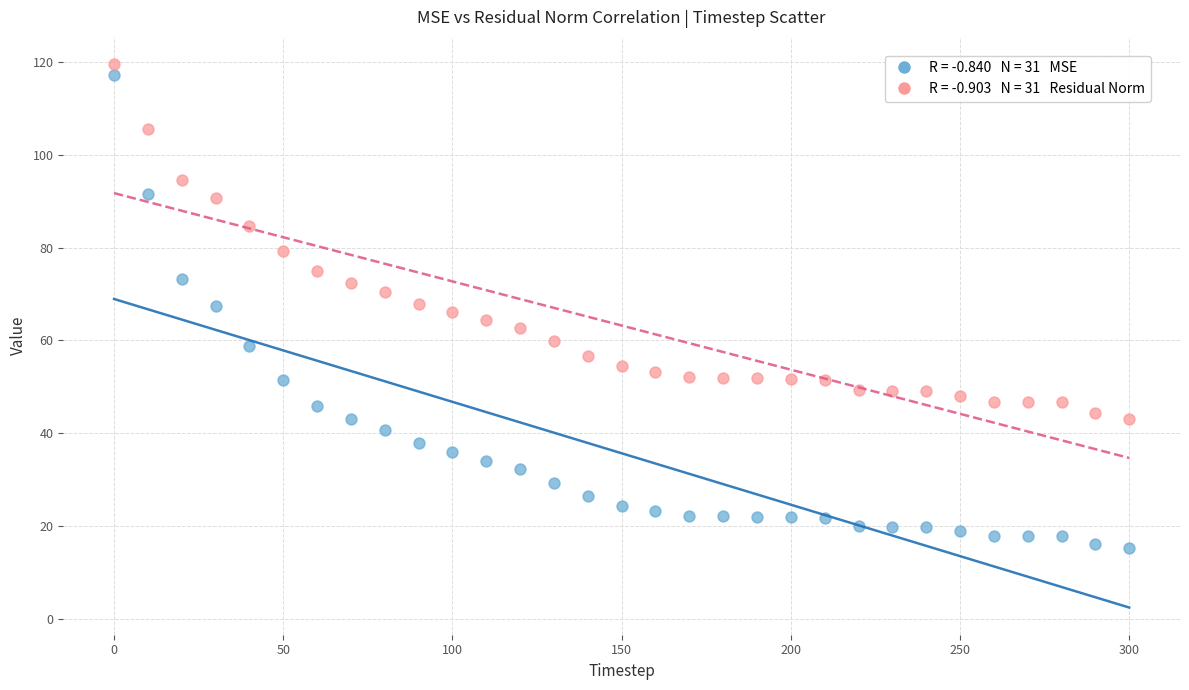

How many points are shown in the scatter plot?

62